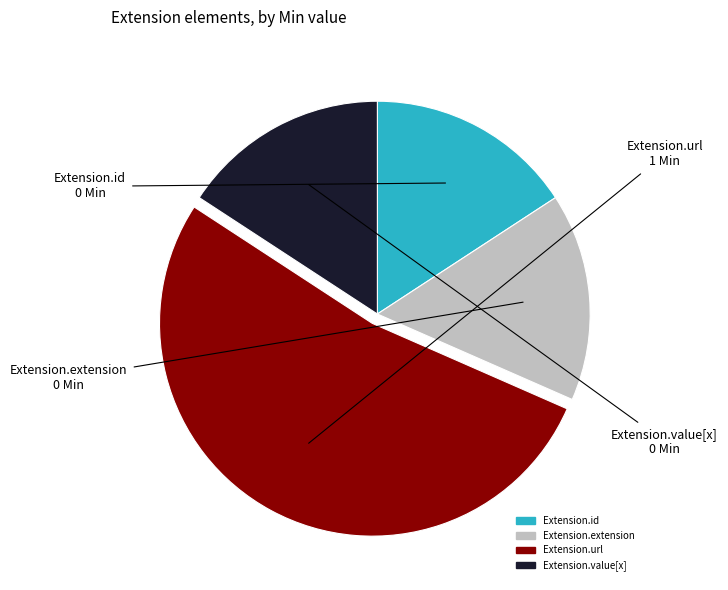

Is there a majority slice in this chart?

Yes